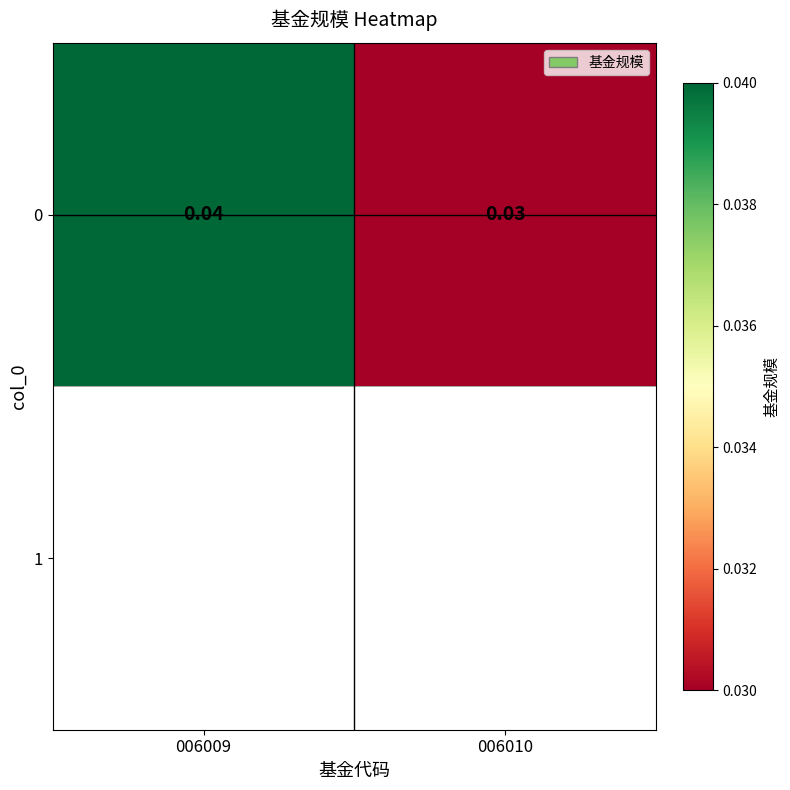

The value at 006009 is 0.0. True or false?

True